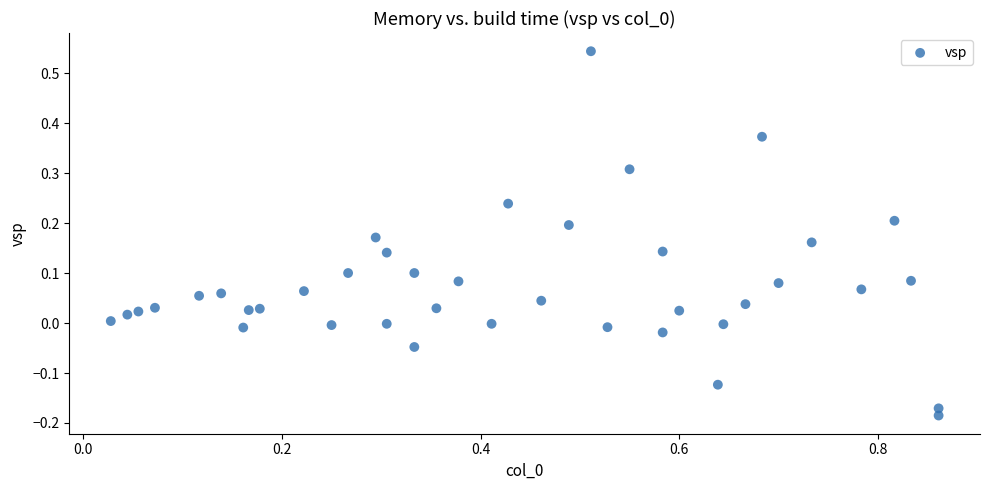

What is the range of X values (max minus min)?

0.8